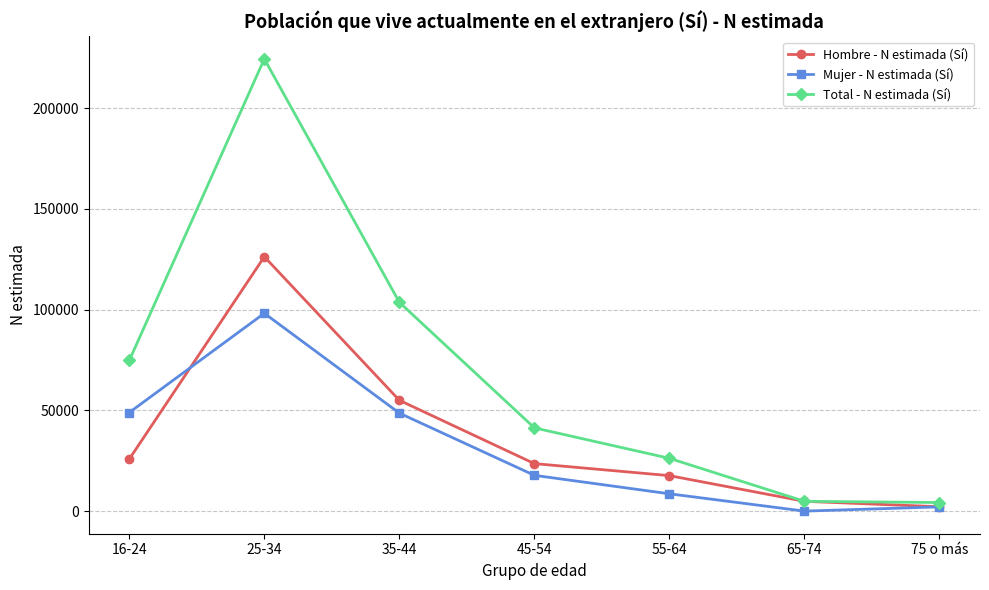

How many positive values does the Mujer - N estimada (Sí) series have?

6